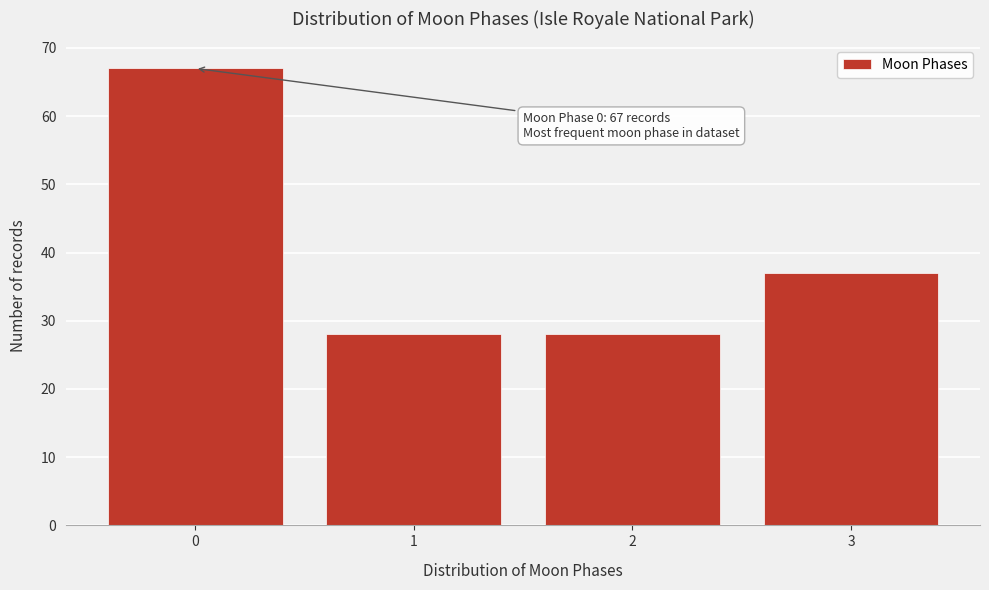

Reading right to left, transcribe all the data shown in this chart.

3=37	2=28	1=28	0=67